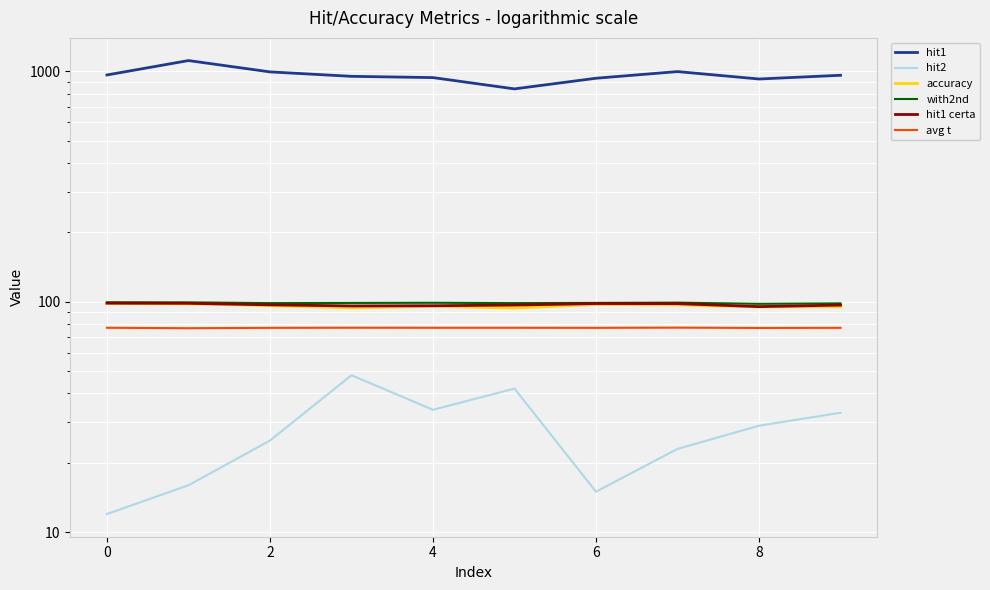

Reading left to right, extract all data points from this chart.

hit1: 963.0	1112.0	993.0	950.0	938.0	838.0	932.0	996.0	925.0	960.0
hit2: 12.0	16.0	25.0	48.0	34.0	42.0	15.0	23.0	29.0	33.0
accuracy: 98.3	98.0	96.2	94.0	95.5	93.9	97.3	96.9	95.0	95.1
with2nd: 99.5	99.4	98.6	98.8	99.0	98.7	98.8	99.1	97.9	98.4
hit1 certa: 98.6	98.5	97.0	95.9	96.1	96.7	98.2	98.1	95.3	96.7
avg t: 77.1	76.8	77.1	77.1	77.1	77.1	77.1	77.2	77.0	77.1